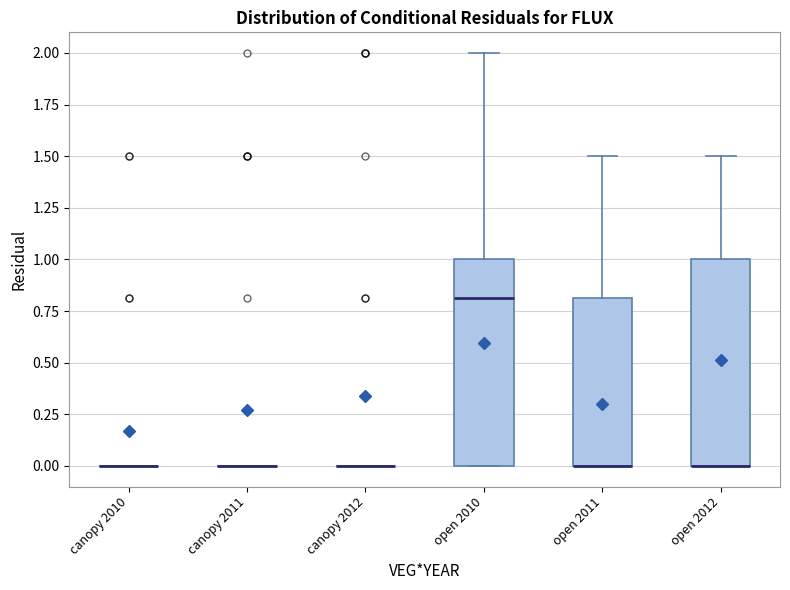

Reading left to right, transcribe this box plot: for each box, give where its median line is, the range the box spans, and where its two whiskers end, as read against the y-axis. The values are not printed on the chart, so give them approximately, as read against the axis.

canopy 2010: box collapsed to a line at 0.0, whiskers 0.0 to 0.0
canopy 2011: box collapsed to a line at 0.0, whiskers 0.0 to 0.0
canopy 2012: box collapsed to a line at 0.0, whiskers 0.0 to 0.0
open 2010: median 0.8, box 0.0 to 1.0, whiskers 0.0 to 2.0
open 2011: median 0.0 (drawn on the box's lower edge), box 0.0 to 0.8, whiskers 0.0 to 1.5
open 2012: median 0.0 (drawn on the box's lower edge), box 0.0 to 1.0, whiskers 0.0 to 1.5